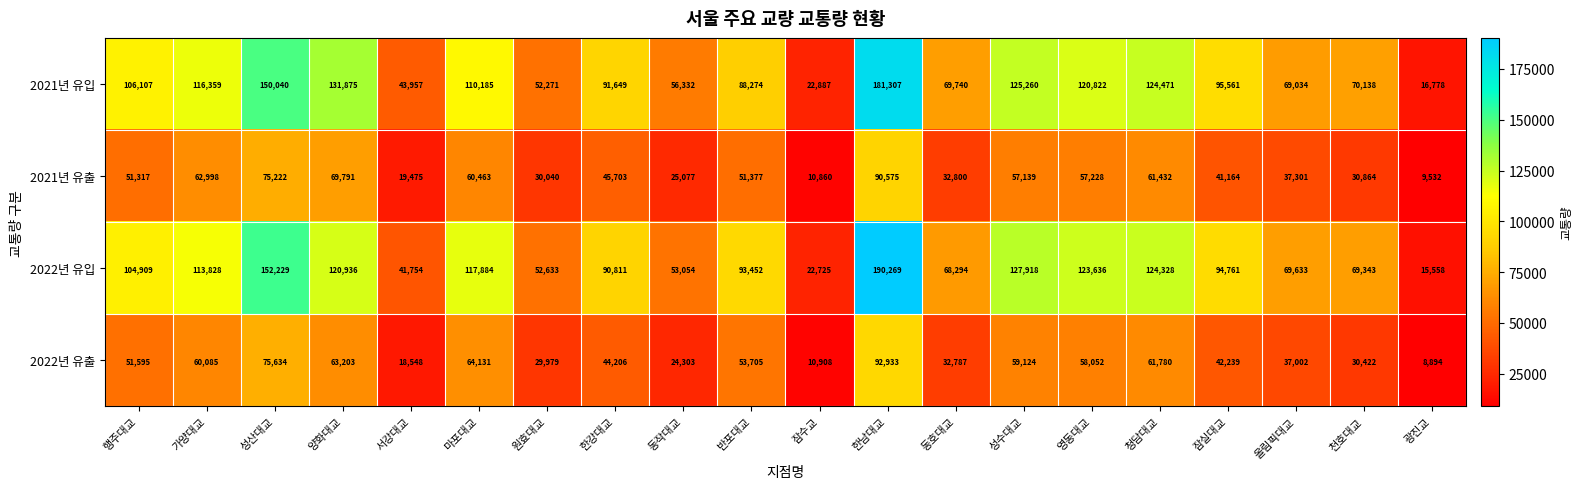

The value of 2021년 유출 at 한강대교 is 45703. True or false?

True